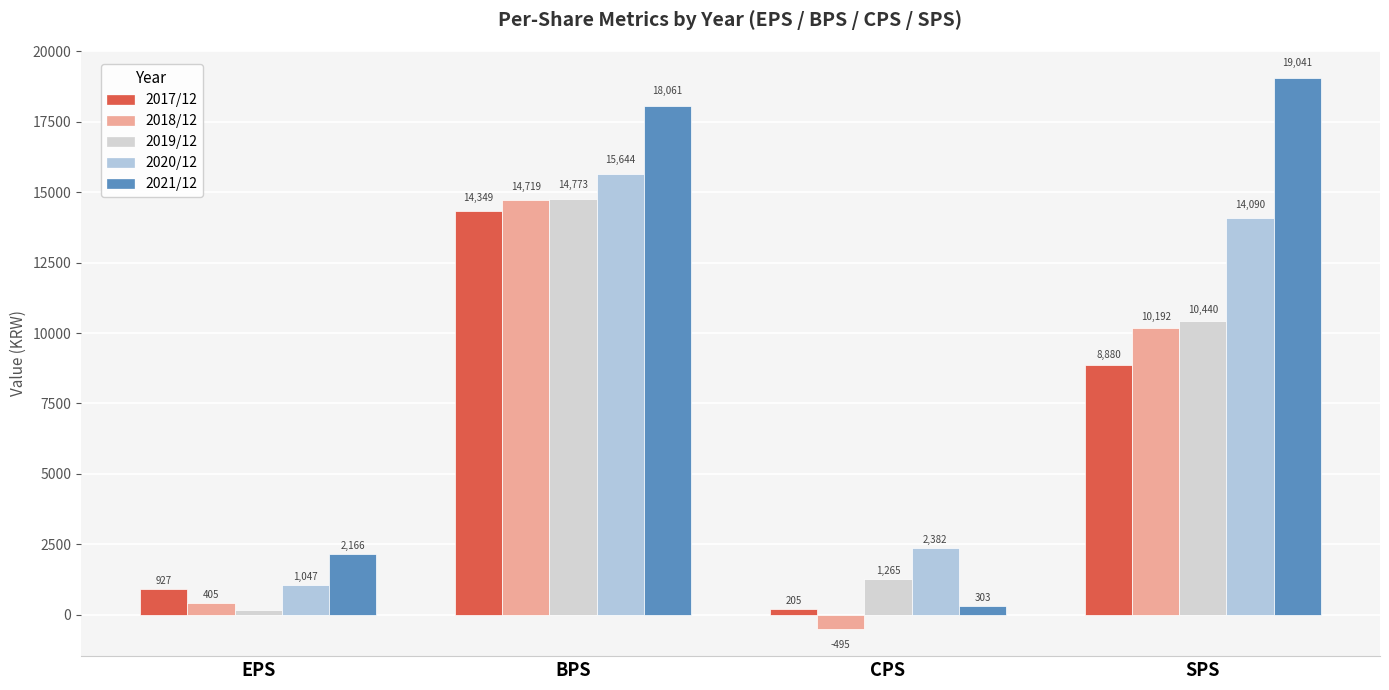

Reading left to right, list all the values displayed in this chart.

2017/12: 927	14349	205	8880
2018/12: 405	14719	-495	10192
2019/12: 178	14773	1265	10440
2020/12: 1047	15644	2382	14090
2021/12: 2166	18061	303	19041